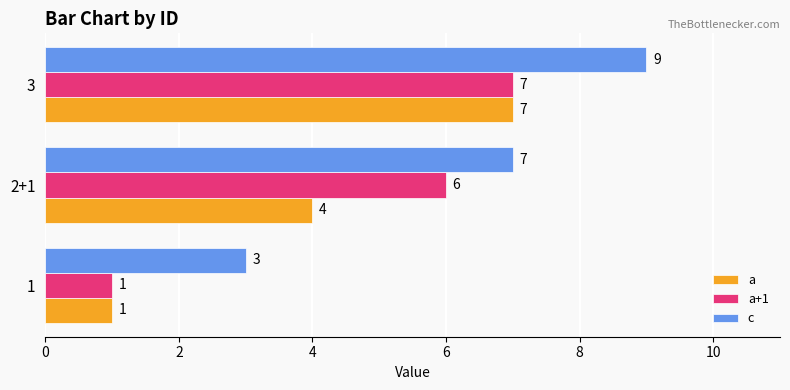

What is the difference between the a+1 values at 2+1 and 1?

5